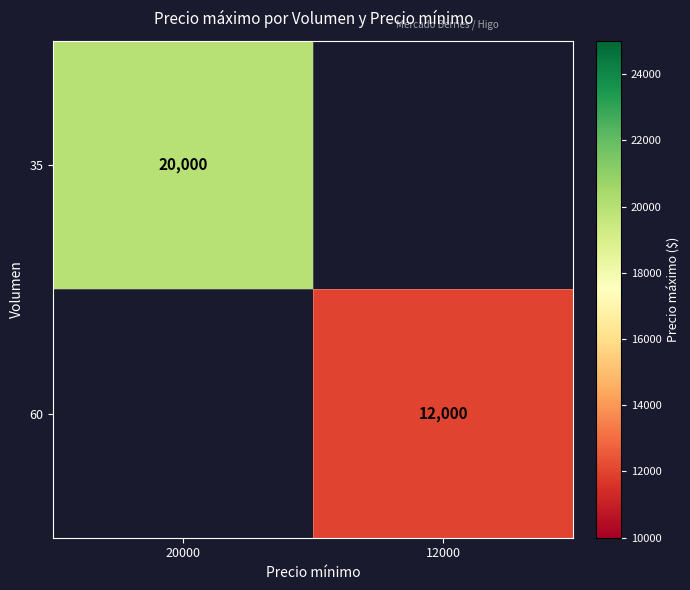

True or false: 35 has a value of 30549 at 20000.

False